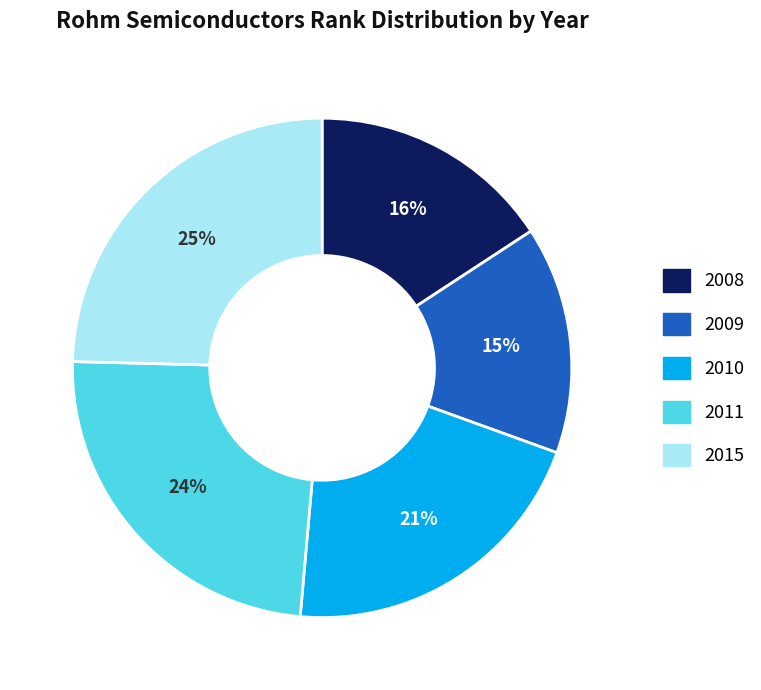

Rank the categories by value from highest to lowest.

2015, 2011, 2010, 2008, 2009